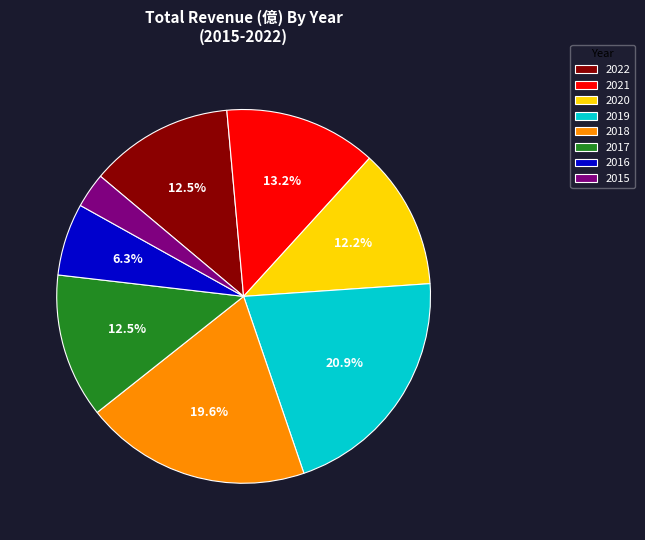

What percentage is the 2021 slice, to the nearest percent?

13%